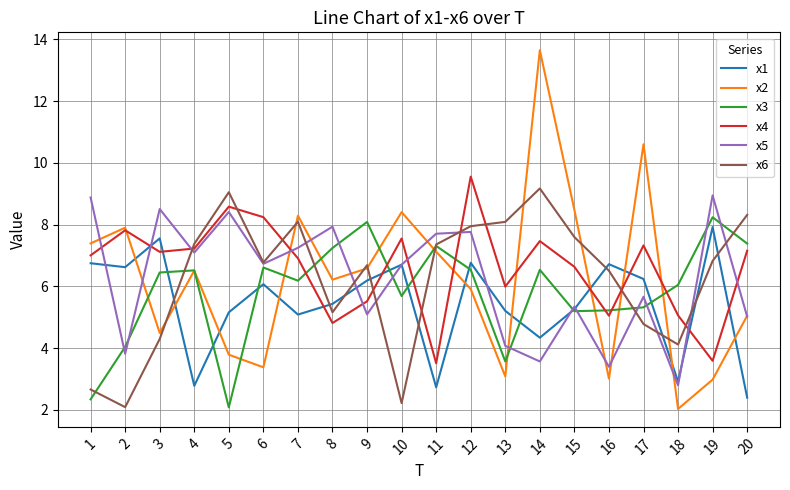

Where do x4 and x5 first cross each other?

1 and 2